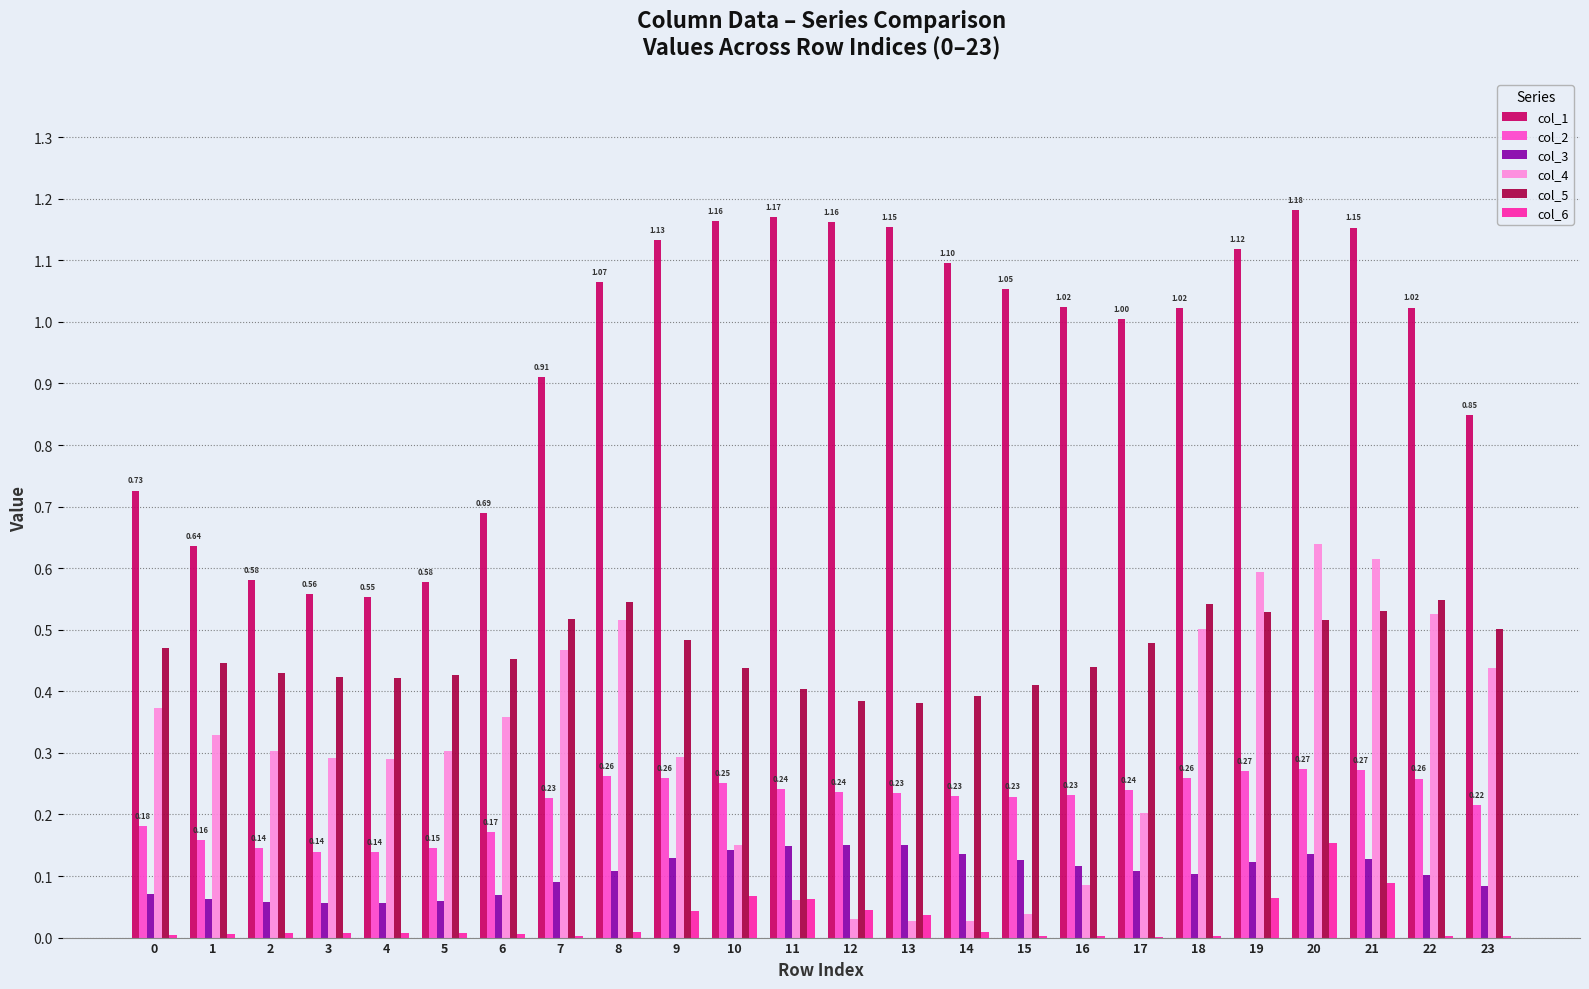

Is the value of col_4 at 8 greater than the value of col_5 at 3?

Yes